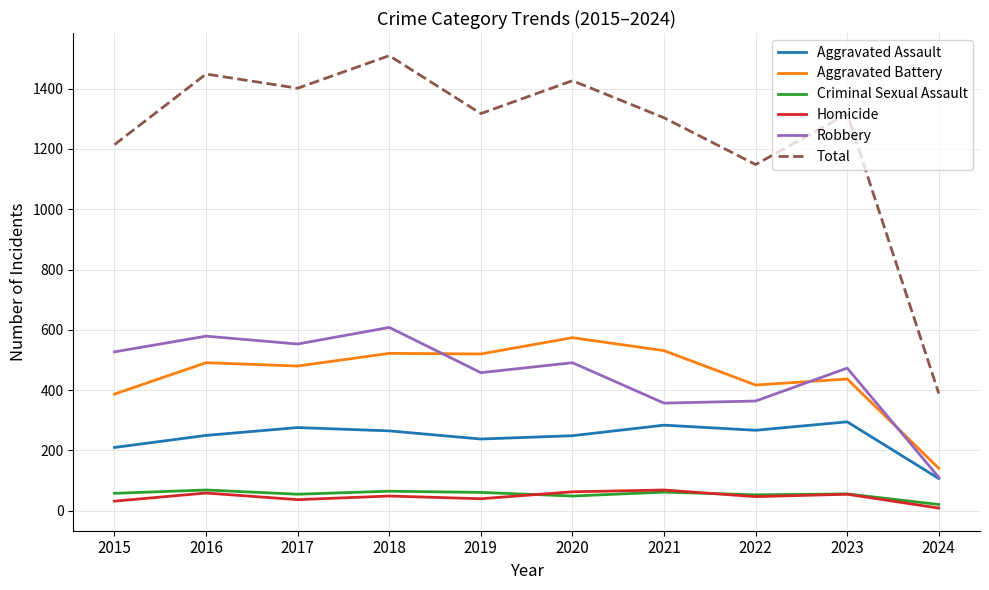

True or false: Homicide and Aggravated Battery intersect in this chart.

False